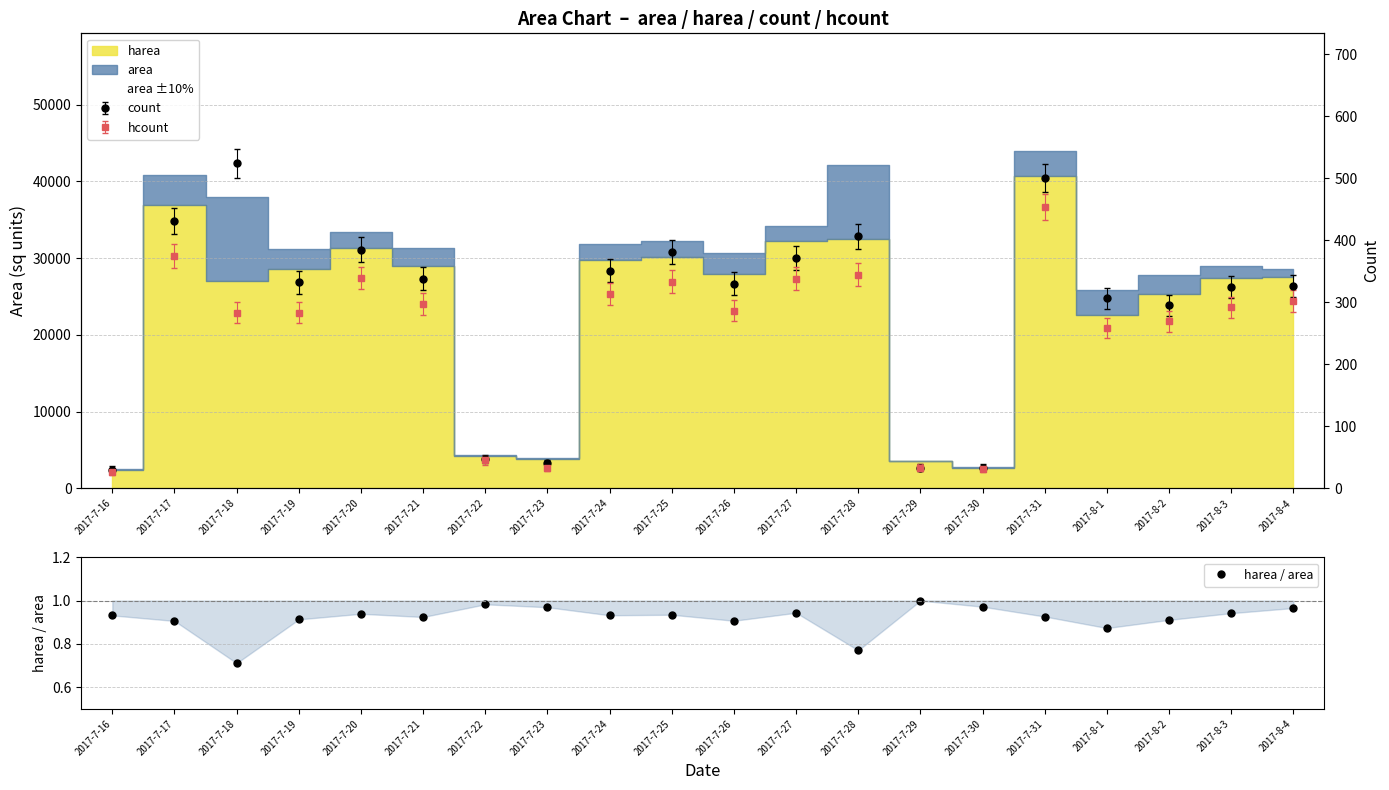

Reading left to right, list all the values displayed in this chart.

2017-7-16=0.9	2017-7-17=0.9	2017-7-18=0.7	2017-7-19=0.9	2017-7-20=0.9	2017-7-21=0.9	2017-7-22=1.0	2017-7-23=1.0	2017-7-24=0.9	2017-7-25=0.9	2017-7-26=0.9	2017-7-27=0.9	2017-7-28=0.8	2017-7-29=1.0	2017-7-30=1.0	2017-7-31=0.9	2017-8-1=0.9	2017-8-2=0.9	2017-8-3=0.9	2017-8-4=1.0